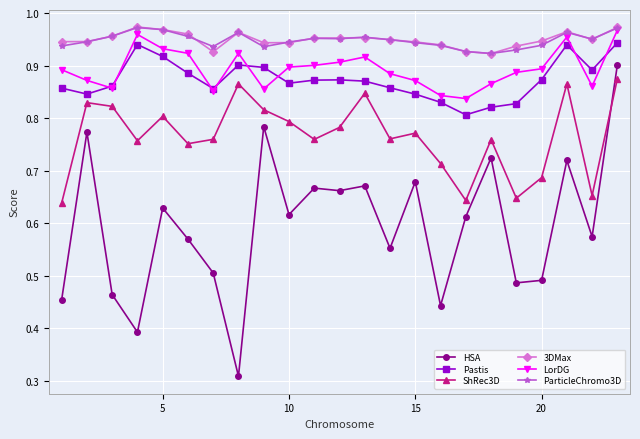

True or false: HSA and 3DMax cross at least once.

False